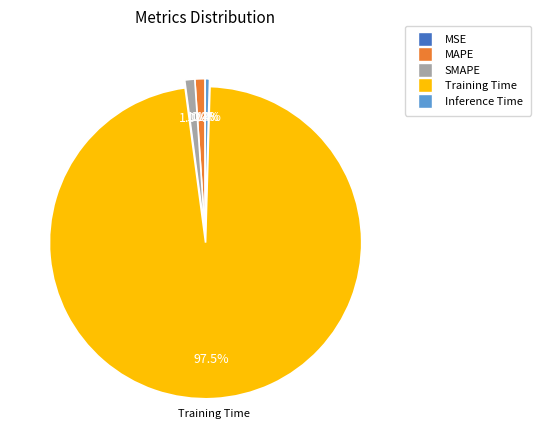

Which category has the biggest portion of the pie?

Training Time